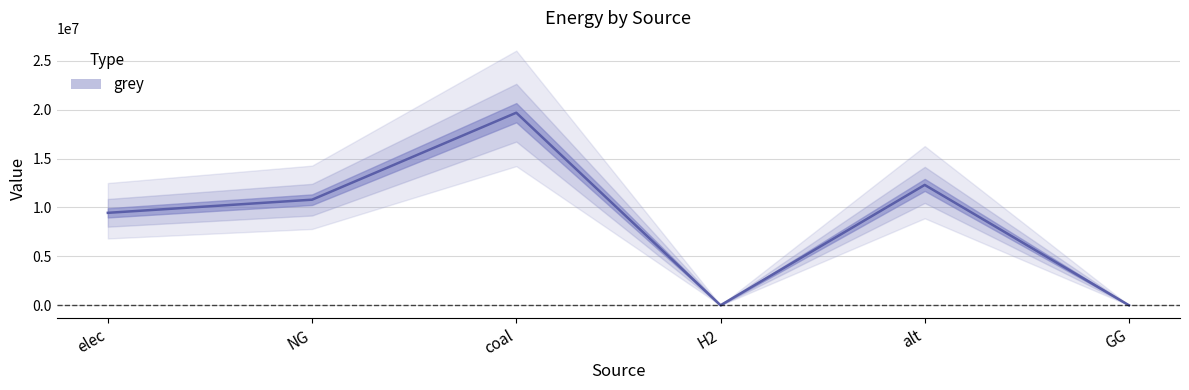

What is the value of the 5th point from the left?

12300541.6